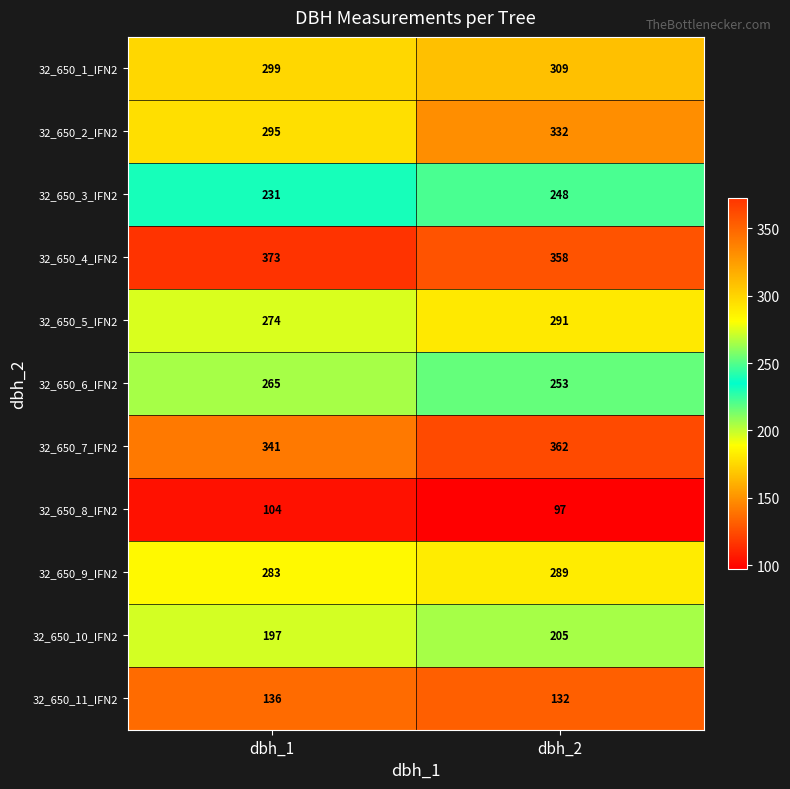

What is the sum of the 32_650_7_IFN2 values at dbh_2 and dbh_1?

703